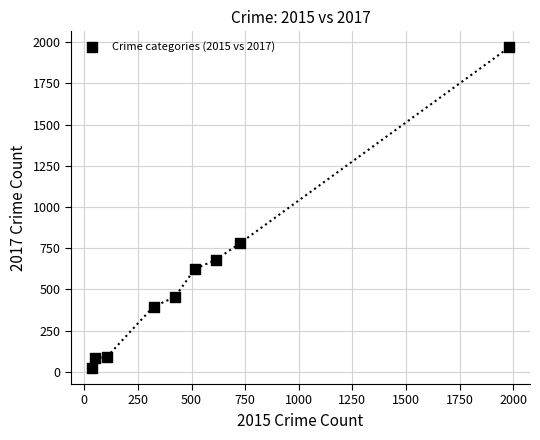

What Y value in the scatter plot is closest to 995?

780